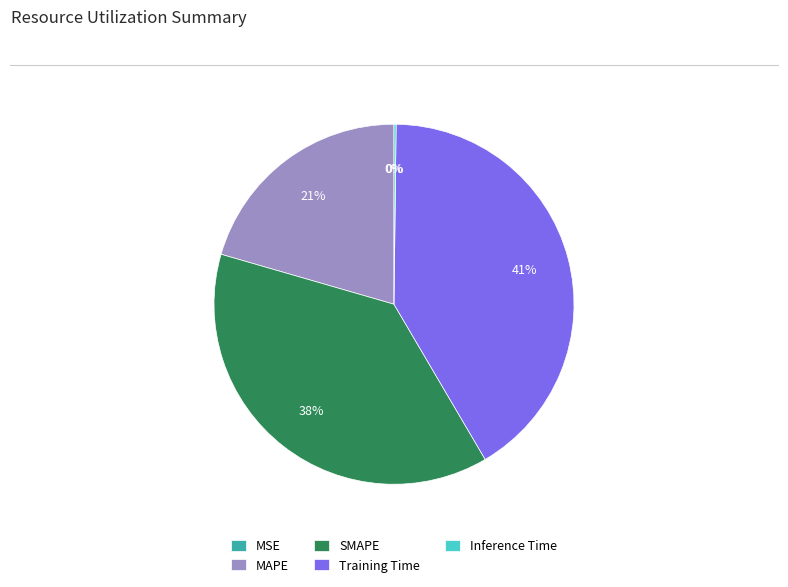

What is the largest slice in the pie chart?

Training Time